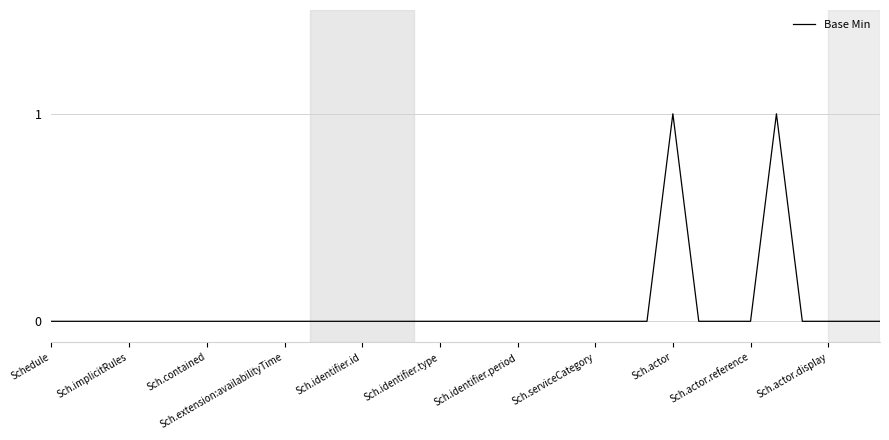

Does the chart have visible grid lines?

Yes